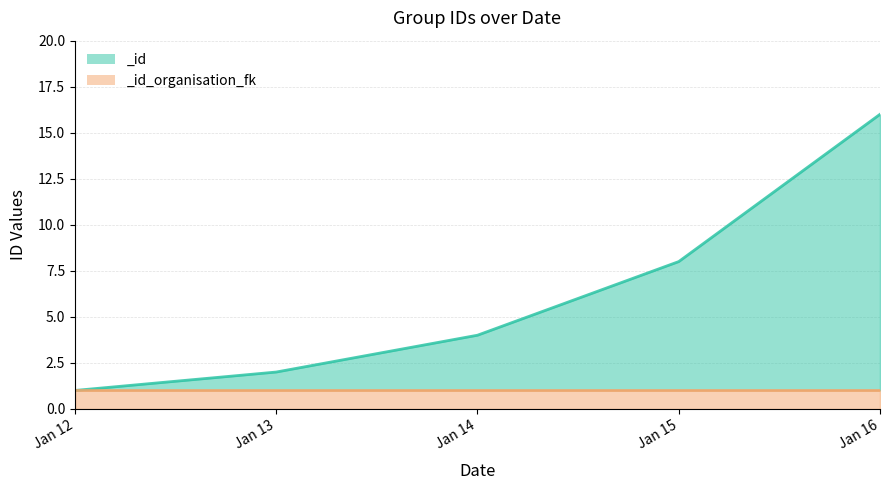

The value at Jan 15 is 5. True or false?

False